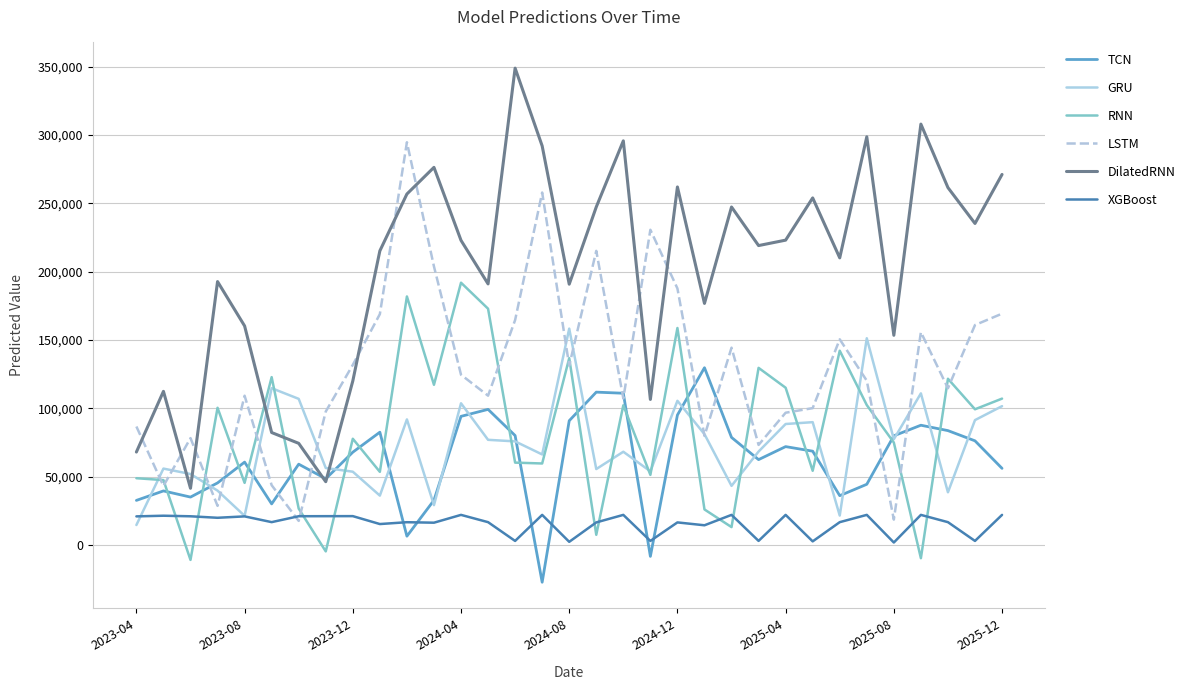

Which series has the largest range (max minus min)?

DilatedRNN